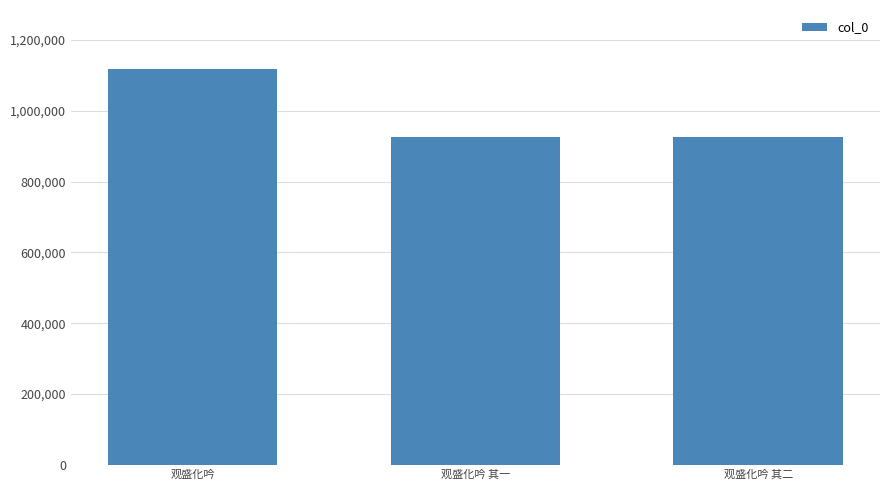

What is the sum of the values at 观盛化吟 and 观盛化吟 其二?

2044413